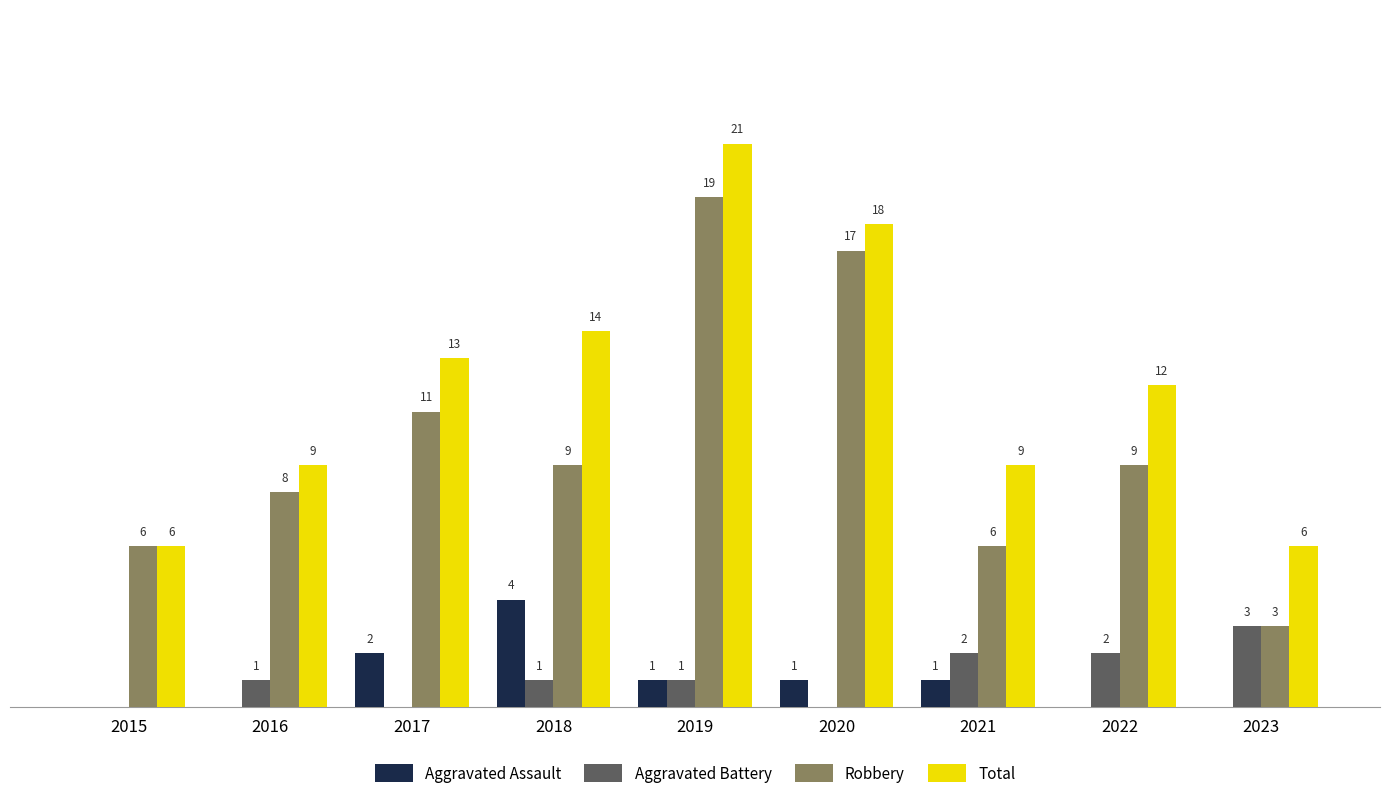

Is the value of Aggravated Assault at 2022 greater than the value of Total at 2023?

No